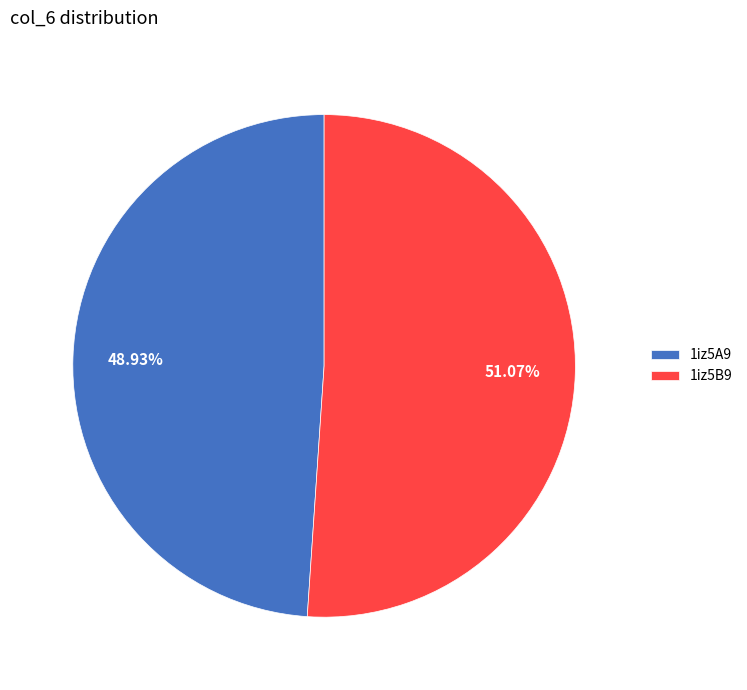

What is the majority slice?

1iz5B9